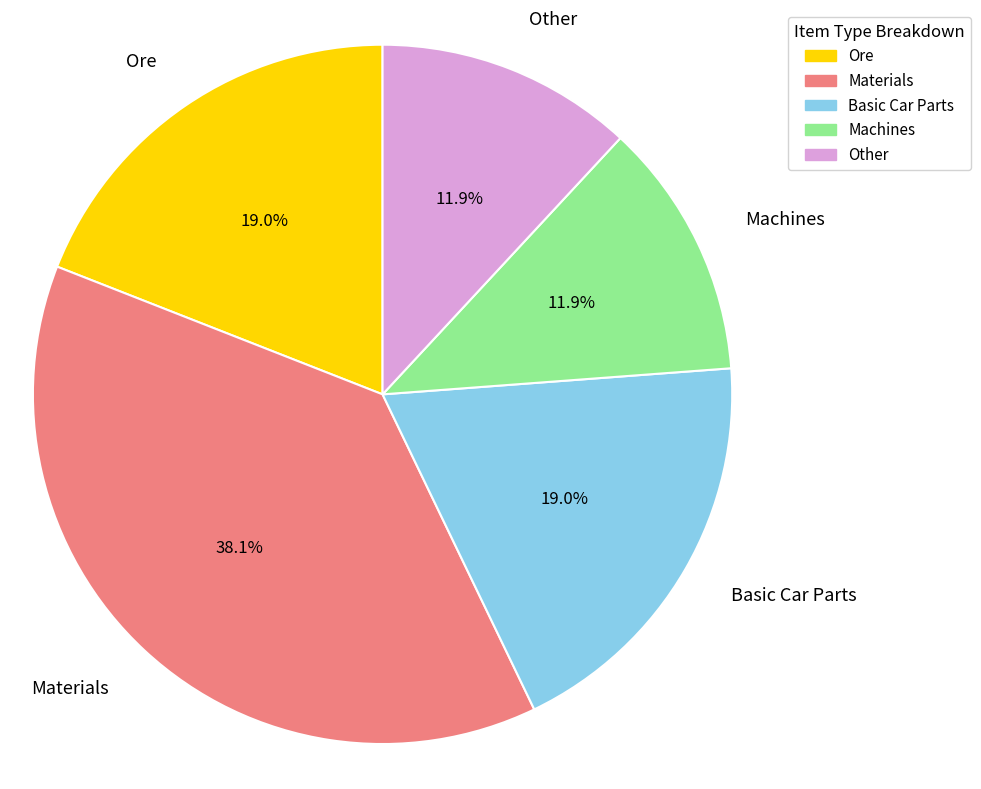

Which slice is the largest?

Materials